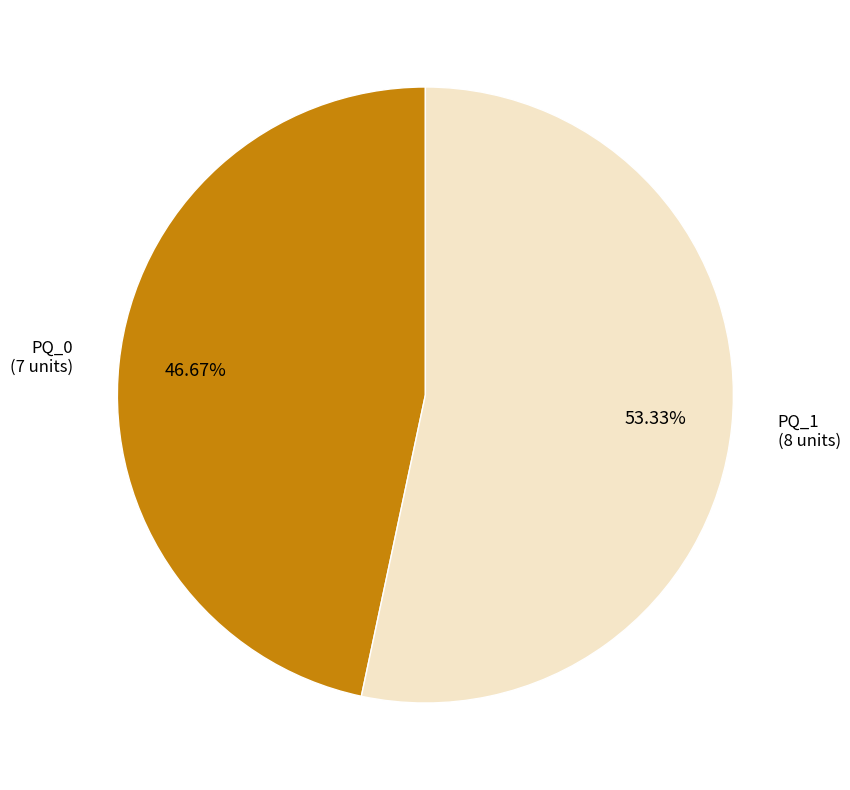

Is there any slice that represents more than half of the pie?

Yes